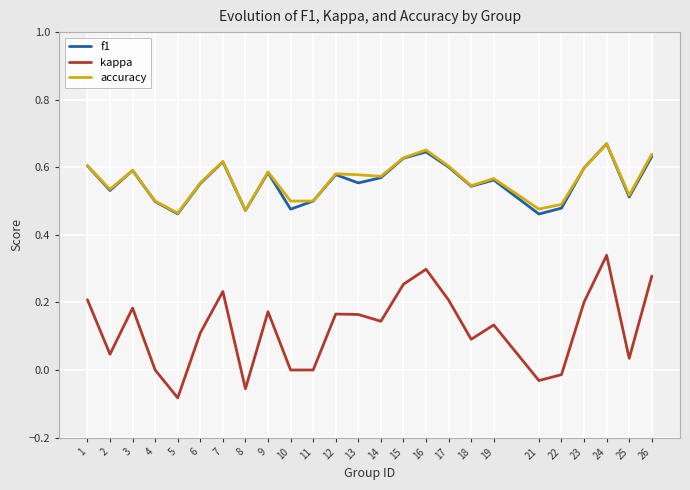

What is the smallest value displayed?

-0.1